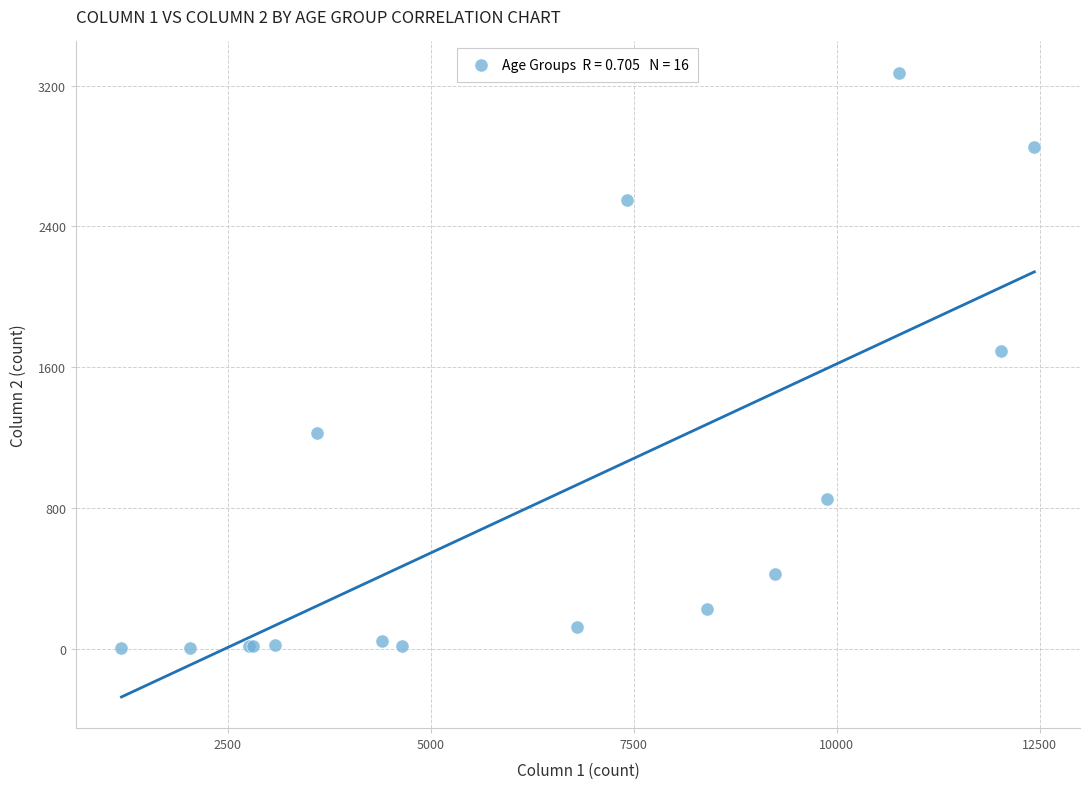

What Y value in the scatter plot is closest to 1638?

1690